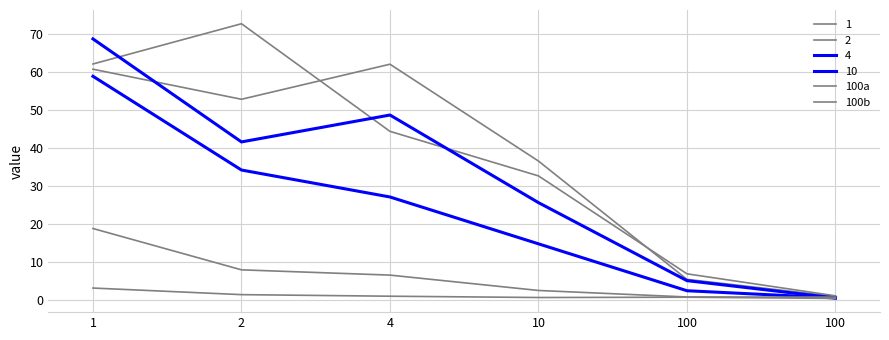

Is this an area chart (filled region under the line)?

No